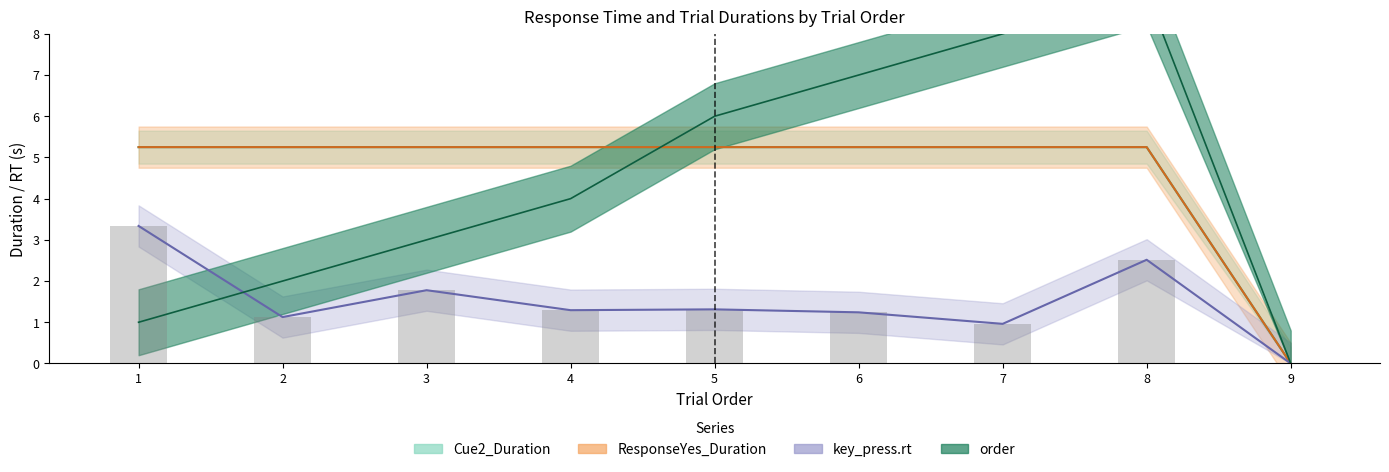

What is the sum of the ResponseYes_Duration values at 5 and 8?

10.5